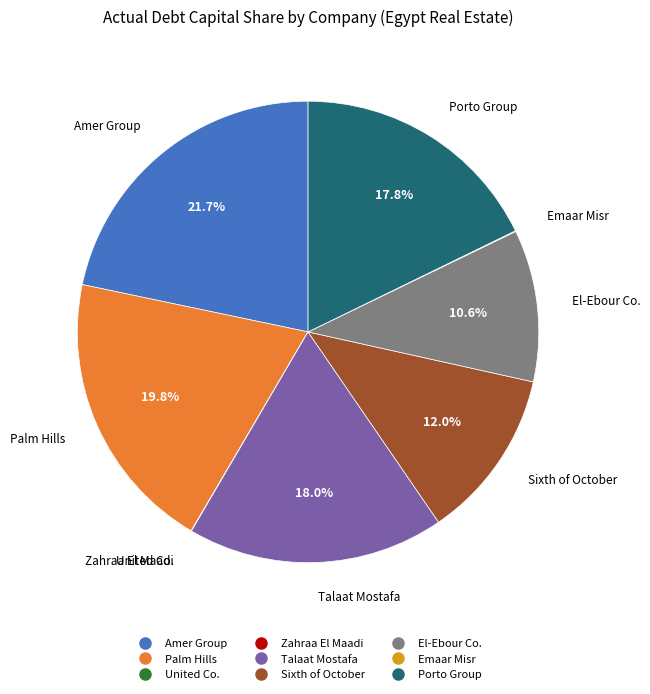

How much of the chart is everything except Porto Group?

82.2%